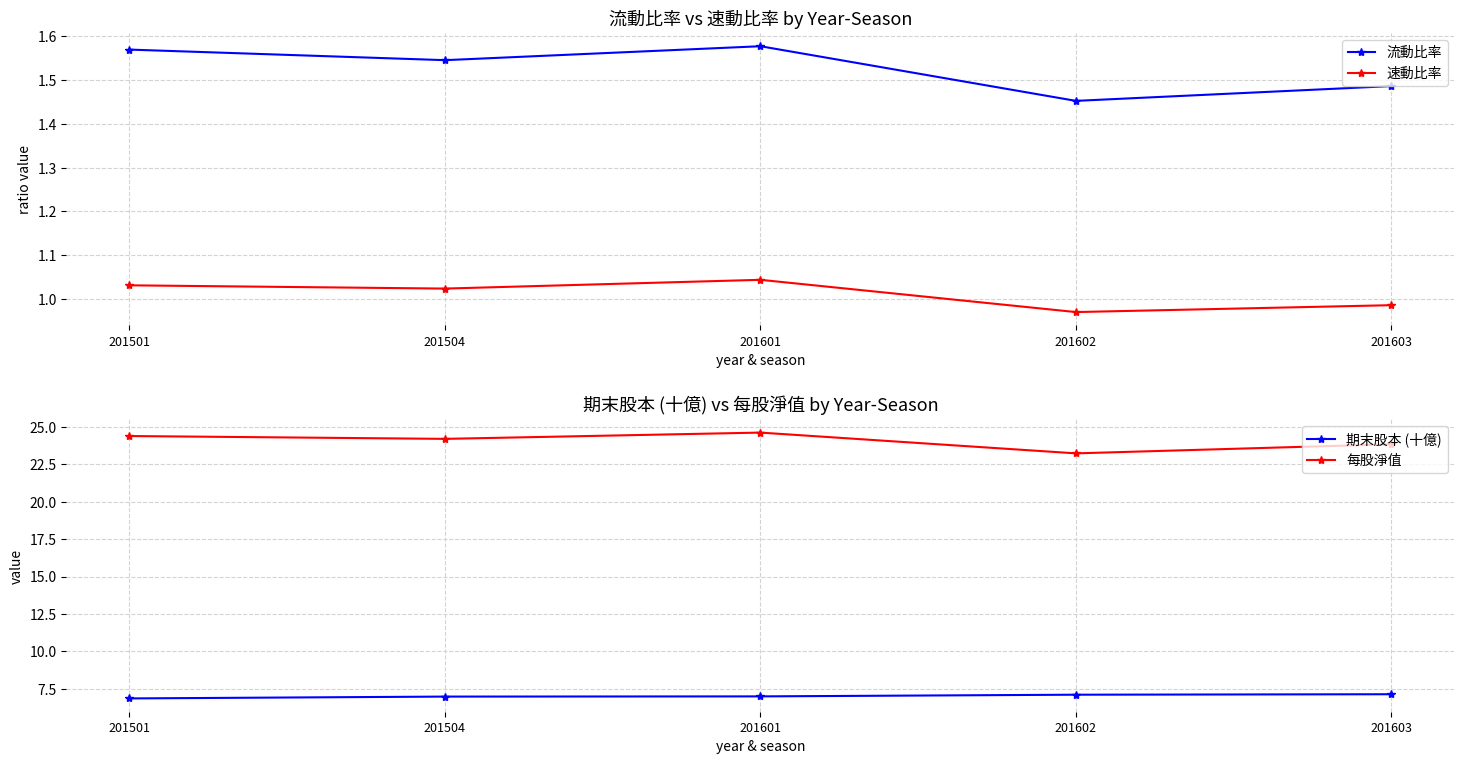

Rank the series at 201603 from highest to lowest value.

每股淨值, 期末股本 (十億), 流動比率, 速動比率